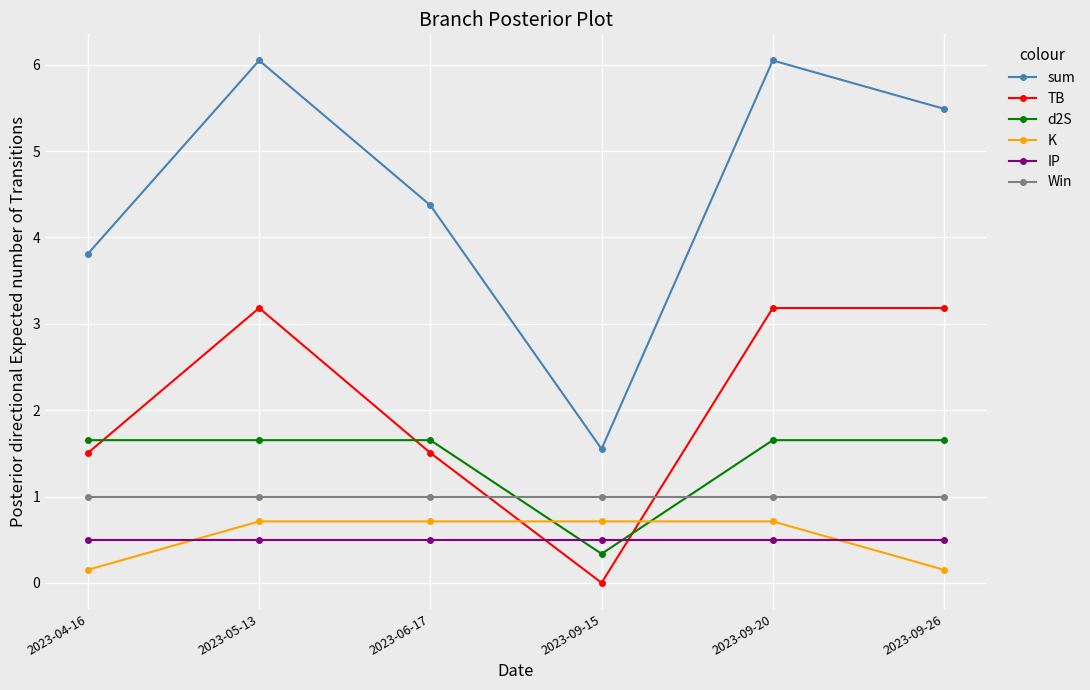

What is the label of the 3rd point from the right?

2023-09-15